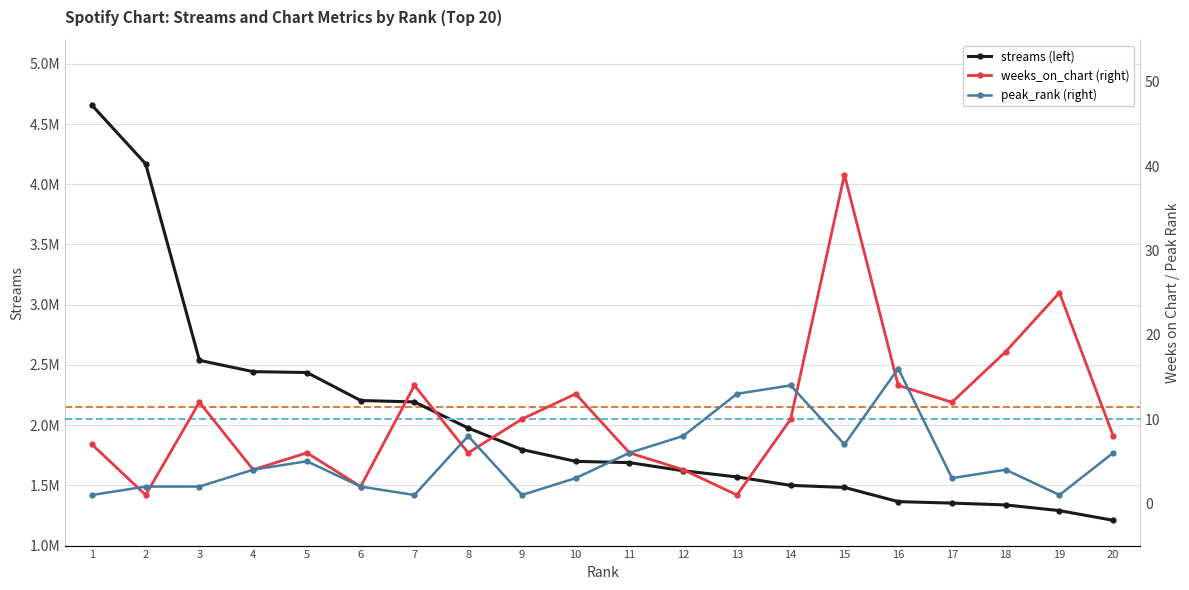

What is the average value of the peak_rank (right) series?

5